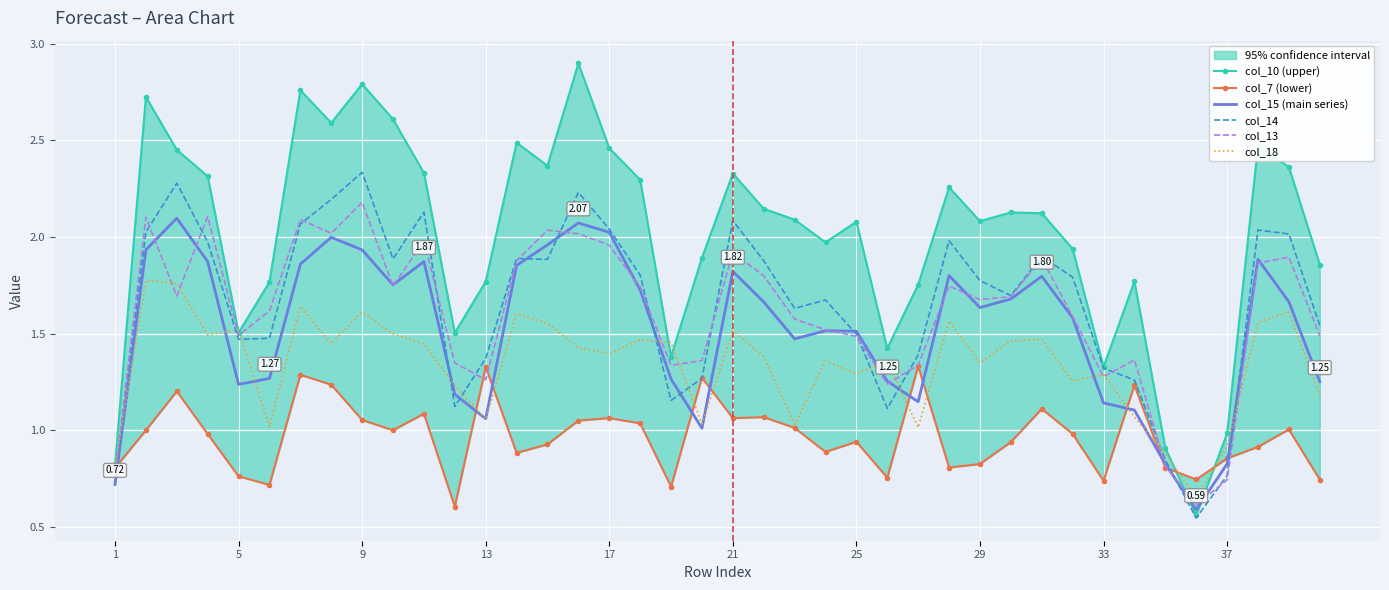

List the series in order of their peak value, lowest first.

col_7 (lower), col_18, col_15 (main series), col_13, col_14, col_10 (upper)